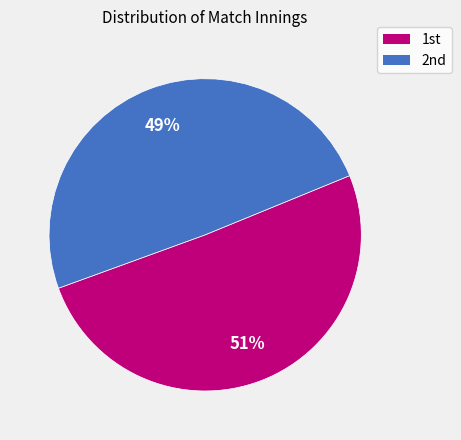

How many slices are in this pie chart?

2